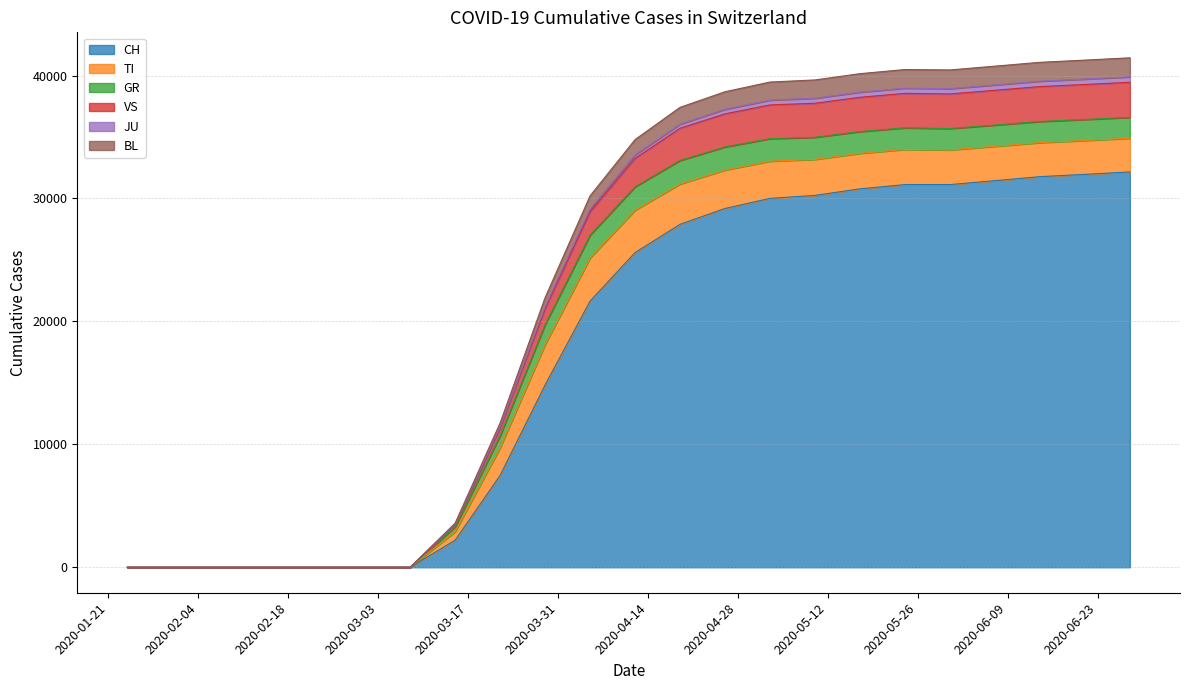

Where does the CH series first go above 29189?

2020-05-03